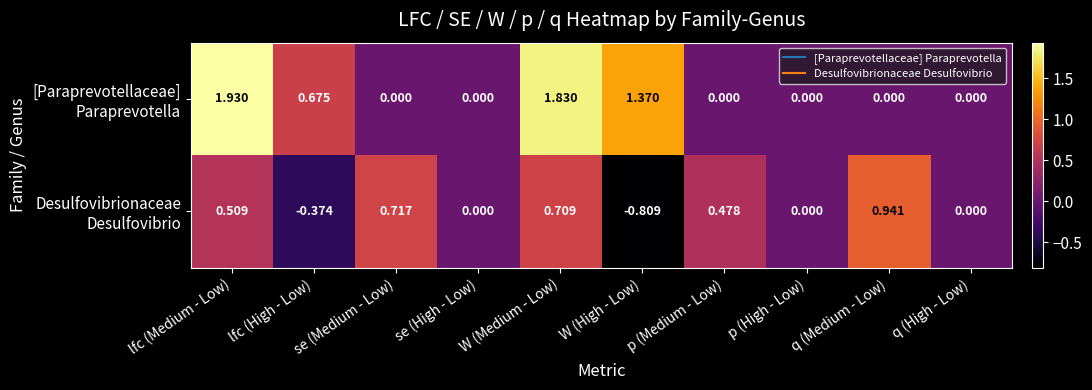

At which category is the sum across all series the highest?

W (Medium - Low)